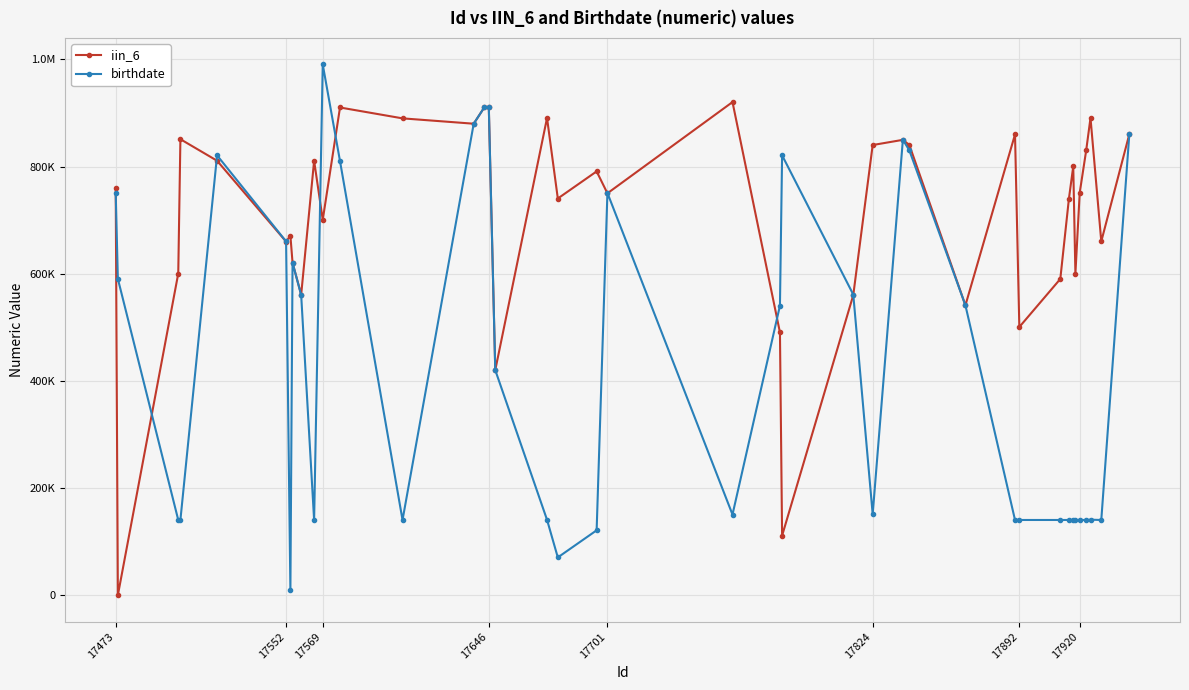

What is the difference between the maximum and minimum values in the birthdate series?

980630